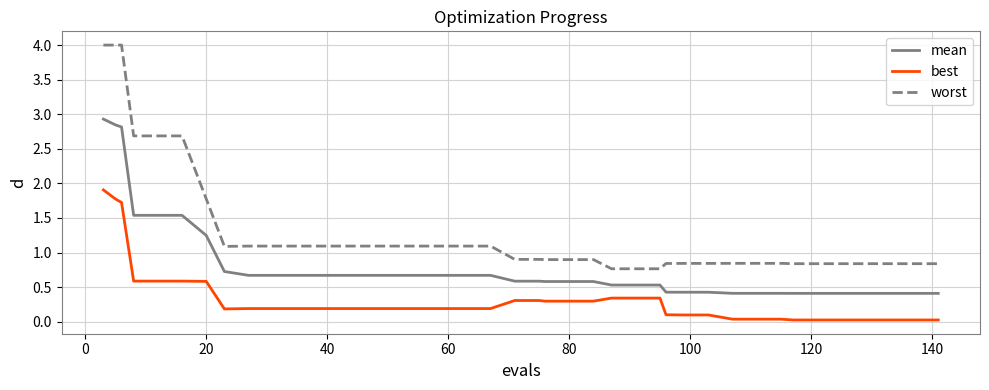

True or false: mean and worst intersect in this chart.

False